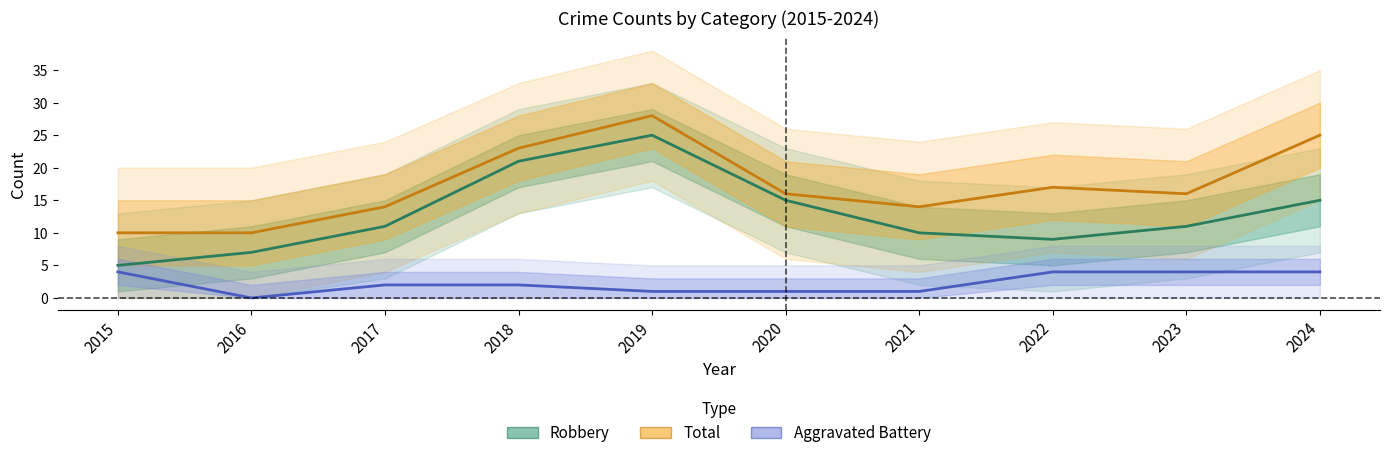

Between 2016 and 2015, which is larger?

2016